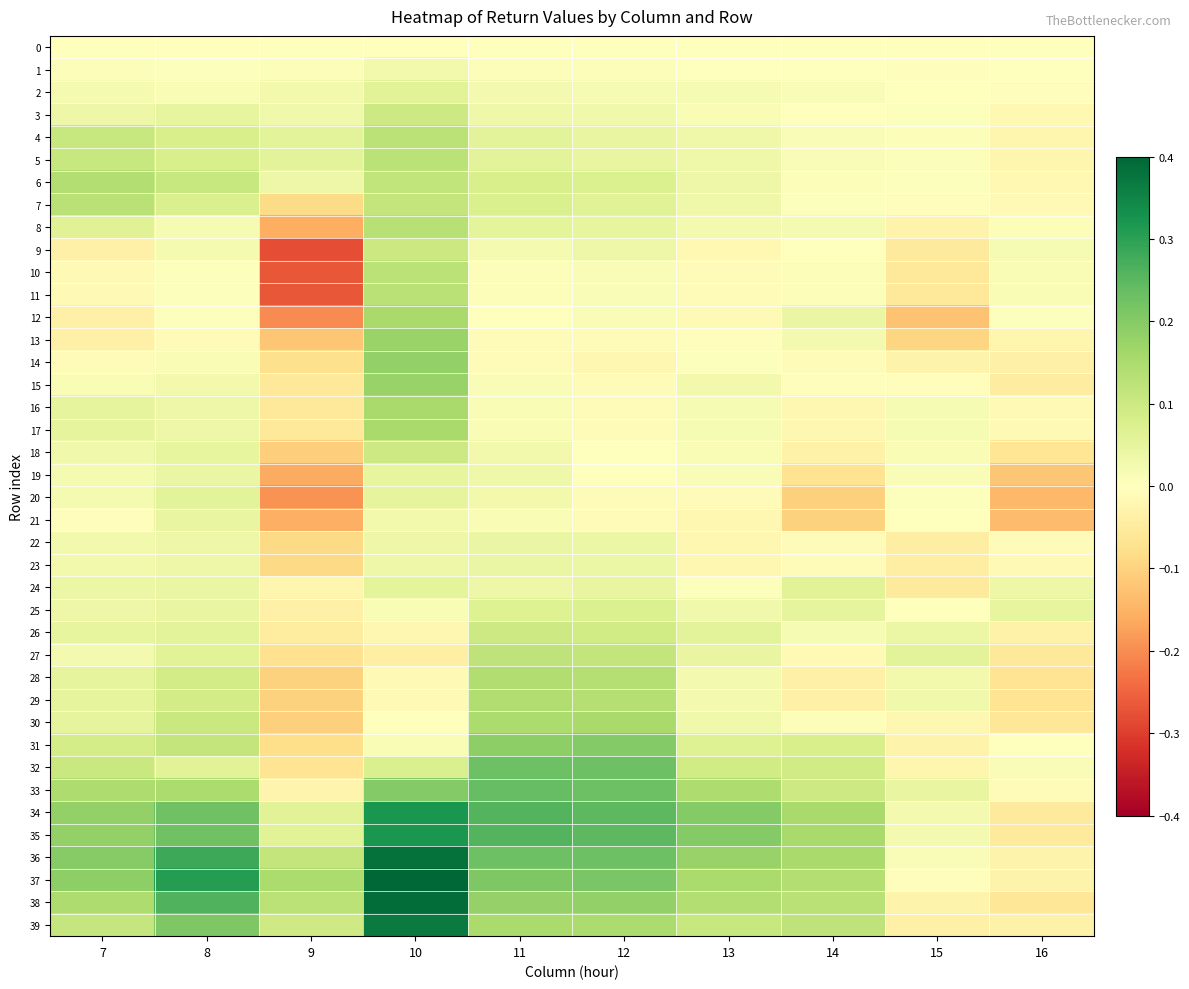

Reading left to right, list all the values displayed in this chart.

0: 7=0.0	8=0.0	9=0.0	10=0.0	11=0.0	12=0.0	13=0.0	14=0.0	15=0.0	16=0.0
1: 7=0.0	8=0.0	9=0.0	10=0.0	11=0.0	12=0.0	13=0.0	14=0.0	15=-0.0	16=-0.0
2: 7=0.0	8=0.0	9=0.0	10=0.1	11=0.0	12=0.0	13=0.0	14=0.0	15=0.0	16=-0.0
3: 7=0.0	8=0.0	9=0.0	10=0.1	11=0.0	12=0.0	13=0.0	14=0.0	15=0.0	16=-0.0
4: 7=0.1	8=0.1	9=0.1	10=0.1	11=0.1	12=0.0	13=0.0	14=0.0	15=0.0	16=-0.0
5: 7=0.1	8=0.1	9=0.1	10=0.1	11=0.1	12=0.0	13=0.0	14=0.0	15=0.0	16=-0.0
6: 7=0.1	8=0.1	9=0.0	10=0.1	11=0.1	12=0.1	13=0.0	14=0.0	15=0.0	16=-0.0
7: 7=0.1	8=0.1	9=-0.1	10=0.1	11=0.1	12=0.1	13=0.0	14=0.0	15=-0.0	16=-0.0
8: 7=0.1	8=0.0	9=-0.2	10=0.1	11=0.1	12=0.0	13=0.0	14=0.0	15=-0.0	16=0.0
9: 7=-0.0	8=0.0	9=-0.3	10=0.1	11=0.0	12=0.0	13=-0.0	14=0.0	15=-0.1	16=0.0
10: 7=-0.0	8=0.0	9=-0.3	10=0.1	11=0.0	12=0.0	13=-0.0	14=0.0	15=-0.1	16=0.0
11: 7=-0.0	8=0.0	9=-0.3	10=0.1	11=0.0	12=0.0	13=-0.0	14=0.0	15=-0.1	16=0.0
12: 7=-0.0	8=0.0	9=-0.2	10=0.2	11=-0.0	12=0.0	13=-0.0	14=0.0	15=-0.1	16=0.0
13: 7=-0.0	8=-0.0	9=-0.1	10=0.2	11=-0.0	12=-0.0	13=-0.0	14=0.0	15=-0.1	16=-0.0
14: 7=-0.0	8=0.0	9=-0.1	10=0.2	11=-0.0	12=-0.0	13=0.0	14=-0.0	15=-0.0	16=-0.0
15: 7=0.0	8=0.0	9=-0.1	10=0.2	11=0.0	12=-0.0	13=0.0	14=-0.0	15=-0.0	16=-0.0
16: 7=0.1	8=0.0	9=-0.1	10=0.2	11=0.0	12=-0.0	13=0.0	14=-0.0	15=0.0	16=-0.0
17: 7=0.1	8=0.0	9=-0.1	10=0.2	11=0.0	12=-0.0	13=0.0	14=-0.0	15=0.0	16=-0.0
18: 7=0.0	8=0.0	9=-0.1	10=0.1	11=0.0	12=-0.0	13=0.0	14=-0.0	15=0.0	16=-0.1
19: 7=0.0	8=0.0	9=-0.2	10=0.0	11=0.0	12=-0.0	13=0.0	14=-0.1	15=0.0	16=-0.1
20: 7=0.0	8=0.1	9=-0.2	10=0.1	11=0.0	12=-0.0	13=-0.0	14=-0.1	15=0.0	16=-0.1
21: 7=-0.0	8=0.0	9=-0.2	10=0.0	11=0.0	12=-0.0	13=-0.0	14=-0.1	15=-0.0	16=-0.1
22: 7=0.0	8=0.0	9=-0.1	10=0.0	11=0.0	12=0.0	13=-0.0	14=-0.0	15=-0.0	16=-0.0
23: 7=0.0	8=0.0	9=-0.1	10=0.0	11=0.0	12=0.0	13=-0.0	14=-0.0	15=-0.0	16=-0.0
24: 7=0.0	8=0.0	9=-0.0	10=0.1	11=0.0	12=0.0	13=0.0	14=0.1	15=-0.1	16=0.0
25: 7=0.0	8=0.0	9=-0.0	10=0.0	11=0.1	12=0.1	13=0.0	14=0.1	15=-0.0	16=0.0
26: 7=0.0	8=0.1	9=-0.0	10=-0.0	11=0.1	12=0.1	13=0.1	14=0.0	15=0.0	16=-0.0
27: 7=0.0	8=0.1	9=-0.1	10=-0.0	11=0.1	12=0.1	13=0.0	14=-0.0	15=0.1	16=-0.1
28: 7=0.1	8=0.1	9=-0.1	10=-0.0	11=0.1	12=0.1	13=0.0	14=-0.0	15=0.0	16=-0.1
29: 7=0.1	8=0.1	9=-0.1	10=-0.0	11=0.1	12=0.1	13=0.0	14=-0.0	15=0.0	16=-0.1
30: 7=0.1	8=0.1	9=-0.1	10=0.0	11=0.1	12=0.2	13=0.0	14=0.0	15=-0.0	16=-0.1
31: 7=0.1	8=0.1	9=-0.1	10=0.0	11=0.2	12=0.2	13=0.1	14=0.1	15=-0.0	16=-0.0
32: 7=0.1	8=0.1	9=-0.1	10=0.1	11=0.2	12=0.2	13=0.1	14=0.1	15=-0.0	16=0.0
33: 7=0.1	8=0.1	9=-0.0	10=0.2	11=0.2	12=0.2	13=0.1	14=0.1	15=0.0	16=-0.0
34: 7=0.2	8=0.2	9=0.1	10=0.3	11=0.3	12=0.2	13=0.2	14=0.2	15=0.0	16=-0.1
35: 7=0.2	8=0.2	9=0.1	10=0.3	11=0.3	12=0.2	13=0.2	14=0.2	15=0.0	16=-0.1
36: 7=0.2	8=0.3	9=0.1	10=0.4	11=0.2	12=0.2	13=0.2	14=0.2	15=0.0	16=-0.0
37: 7=0.2	8=0.3	9=0.1	10=0.4	11=0.2	12=0.2	13=0.2	14=0.1	15=-0.0	16=-0.0
38: 7=0.1	8=0.3	9=0.1	10=0.4	11=0.2	12=0.2	13=0.1	14=0.1	15=-0.0	16=-0.1
39: 7=0.1	8=0.2	9=0.1	10=0.4	11=0.2	12=0.1	13=0.1	14=0.1	15=-0.0	16=-0.0